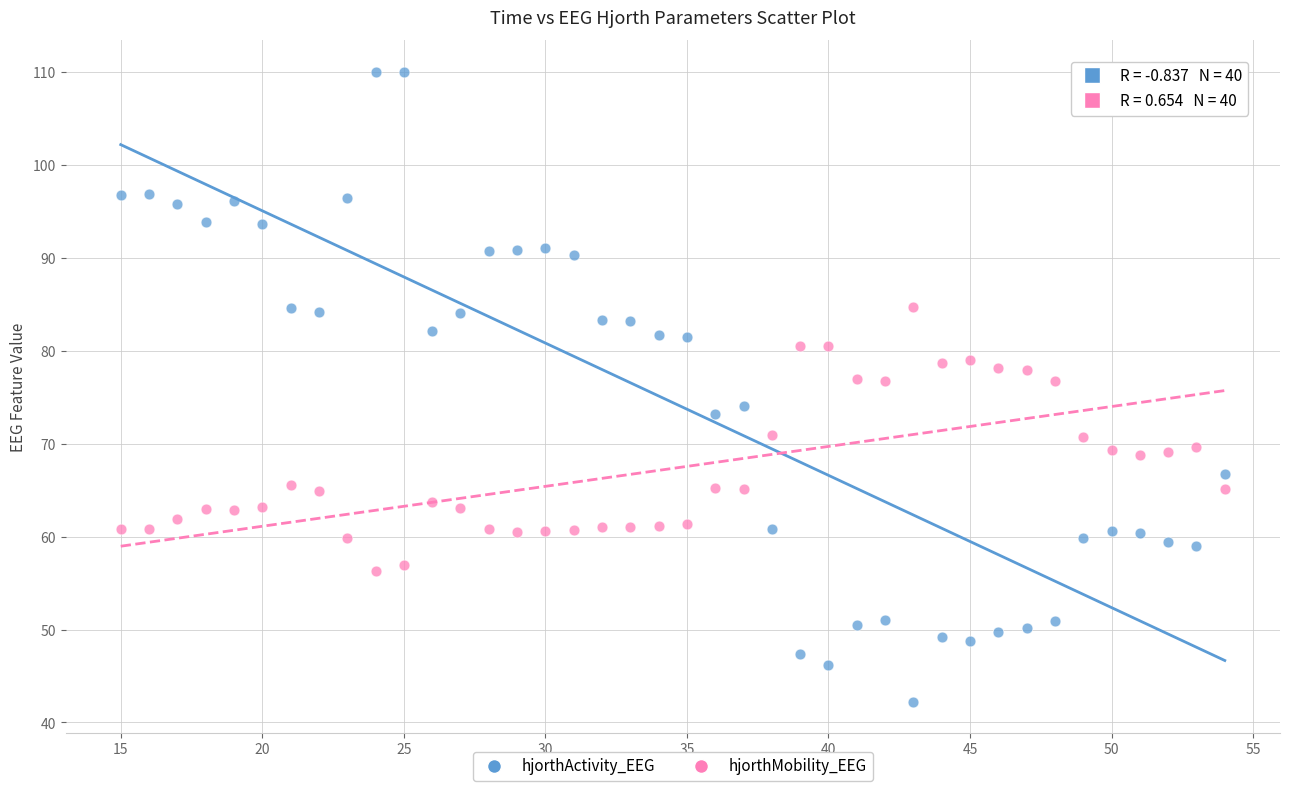

Across all data points, what is the range of Y values (max minus min)?

67.8